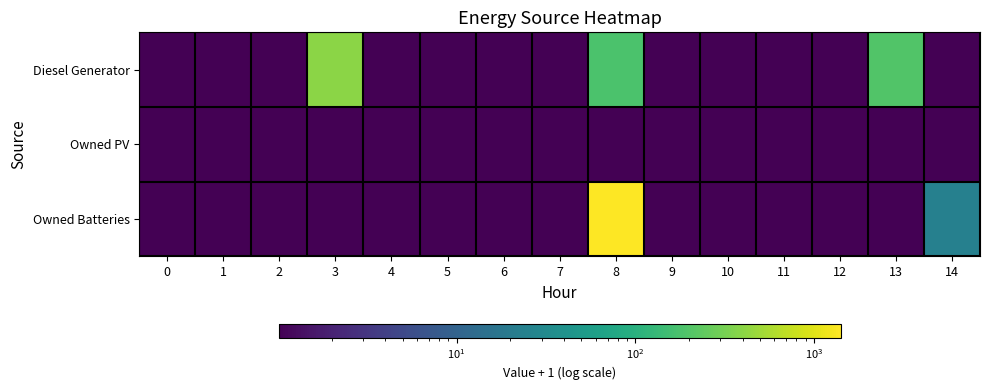

Which series has the largest range (max minus min)?

Owned Batteries